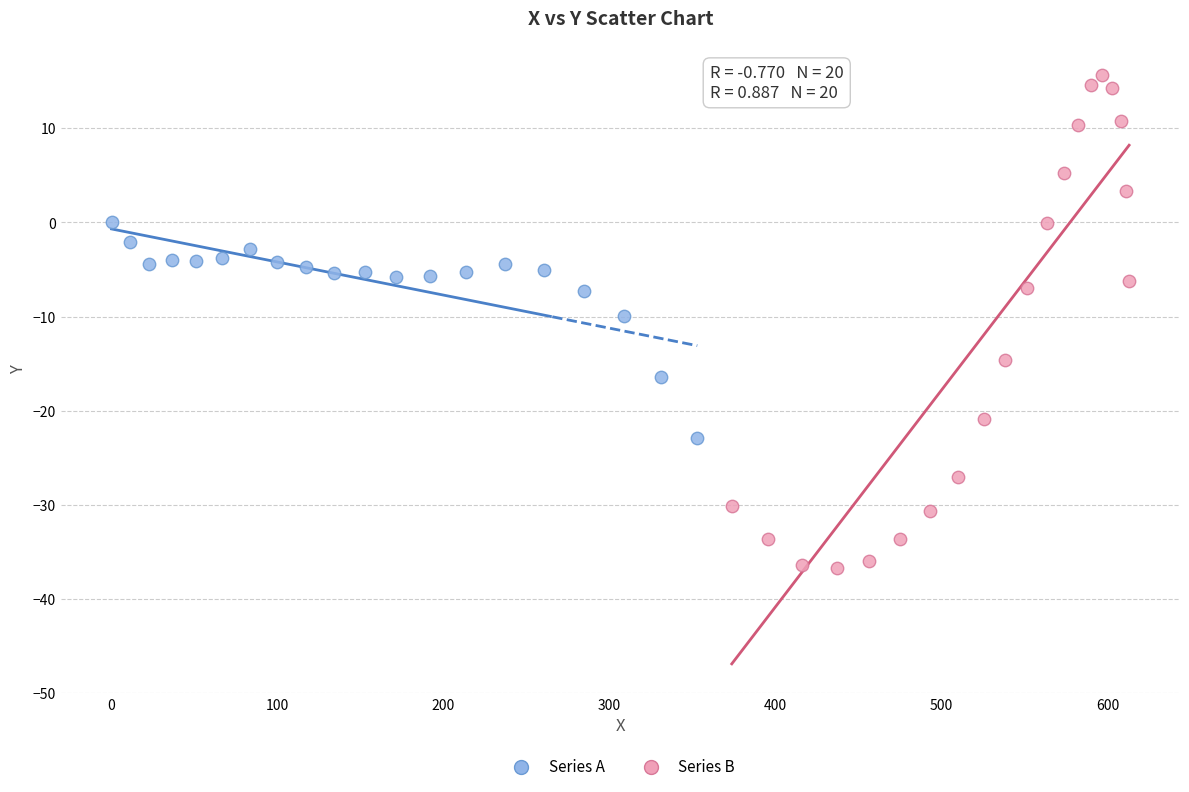

Which series contains the lowest Y value?

Series B